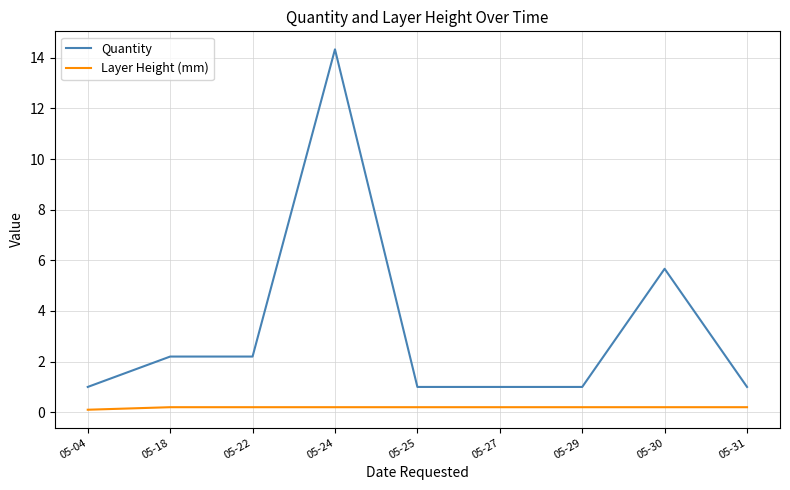

True or false: Quantity and Layer Height (mm) intersect in this chart.

False